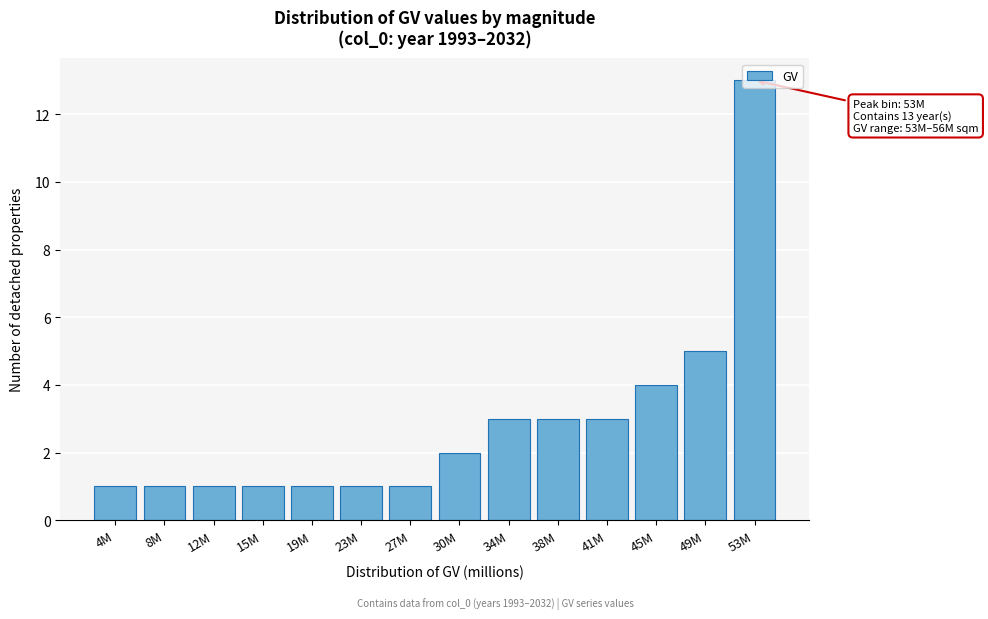

At which label is the value closest to 7?

49M